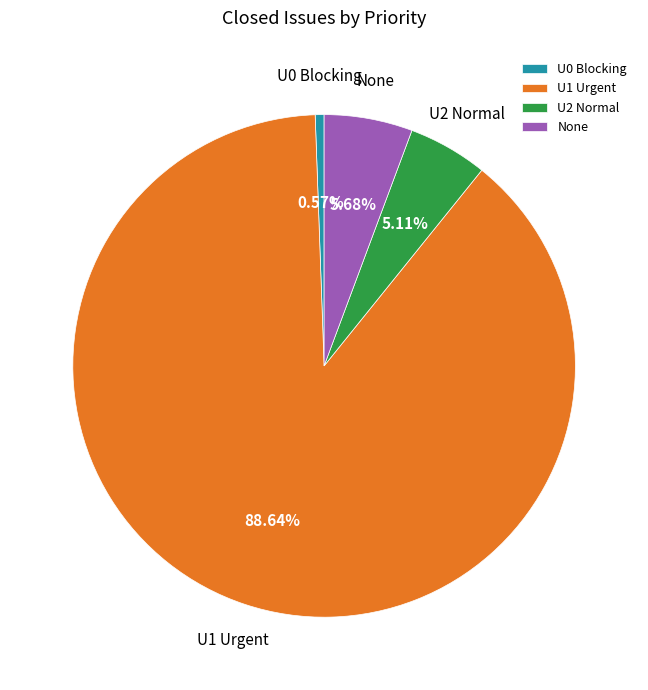

Which slice is the largest?

U1 Urgent